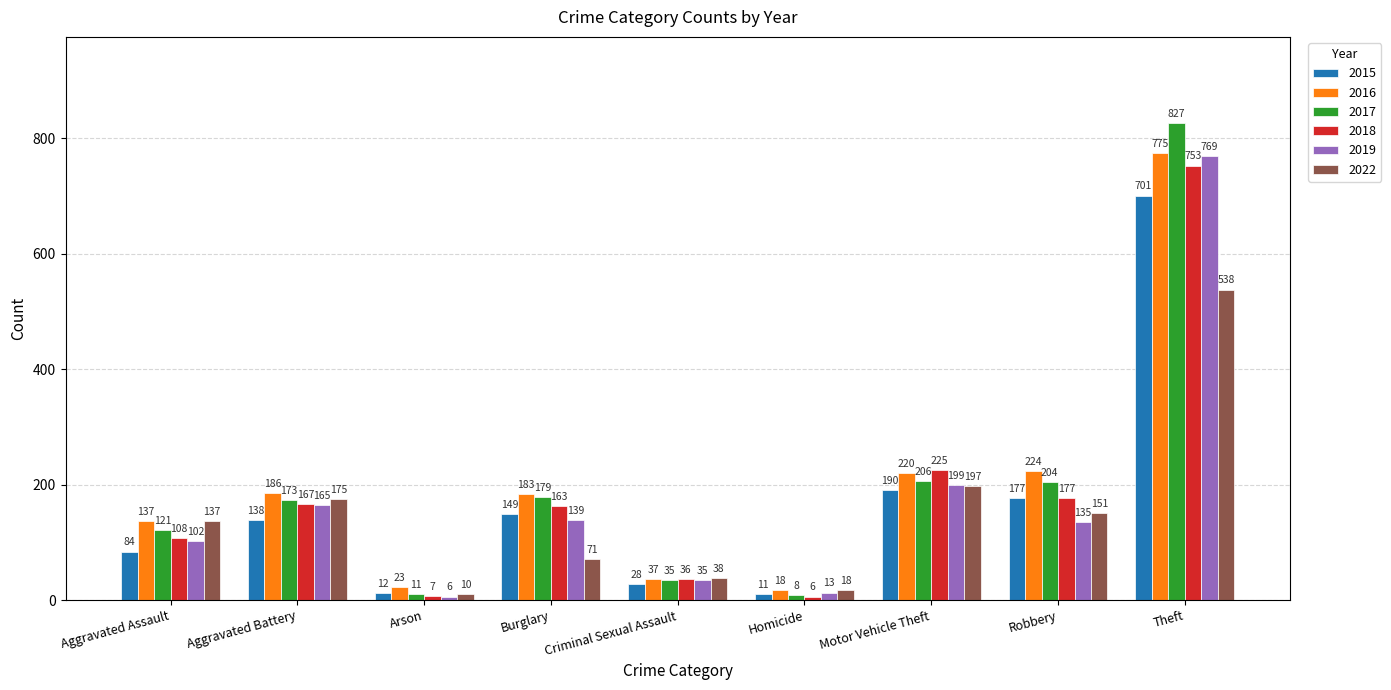

What position from the left is Motor Vehicle Theft?

7